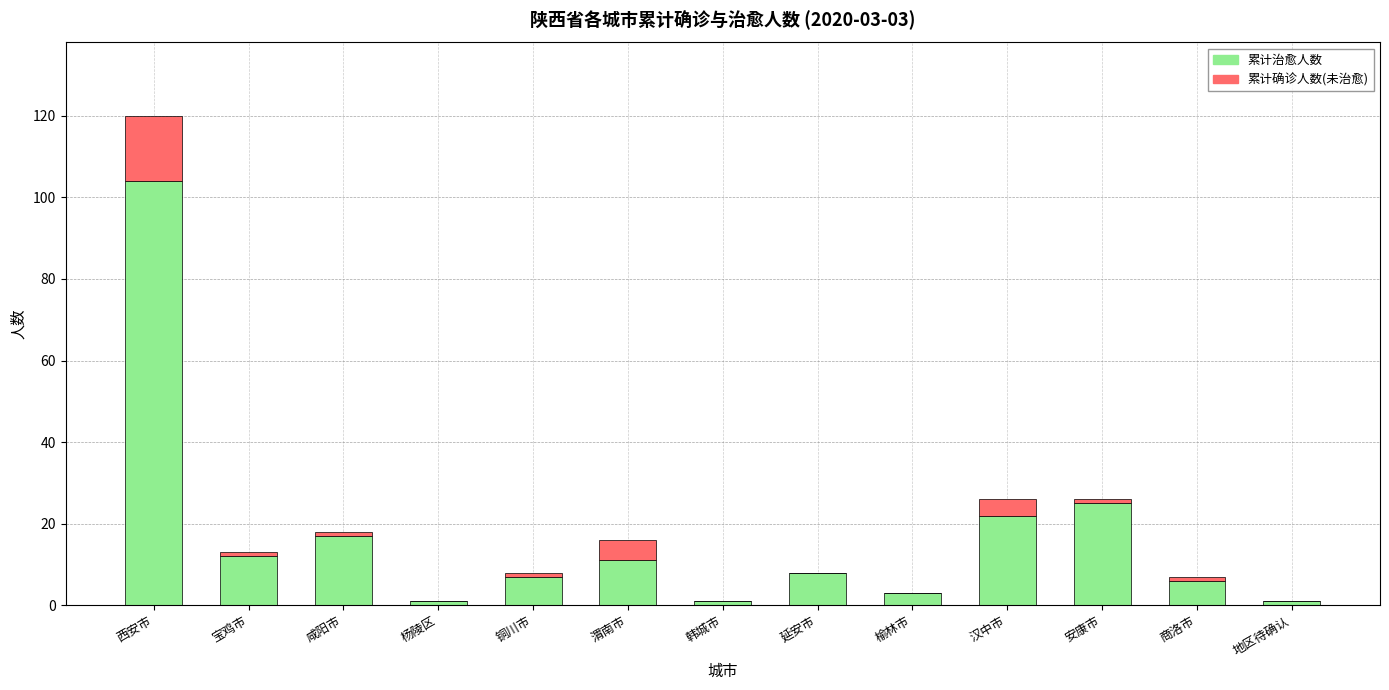

At which category is the sum across all series the highest?

西安市